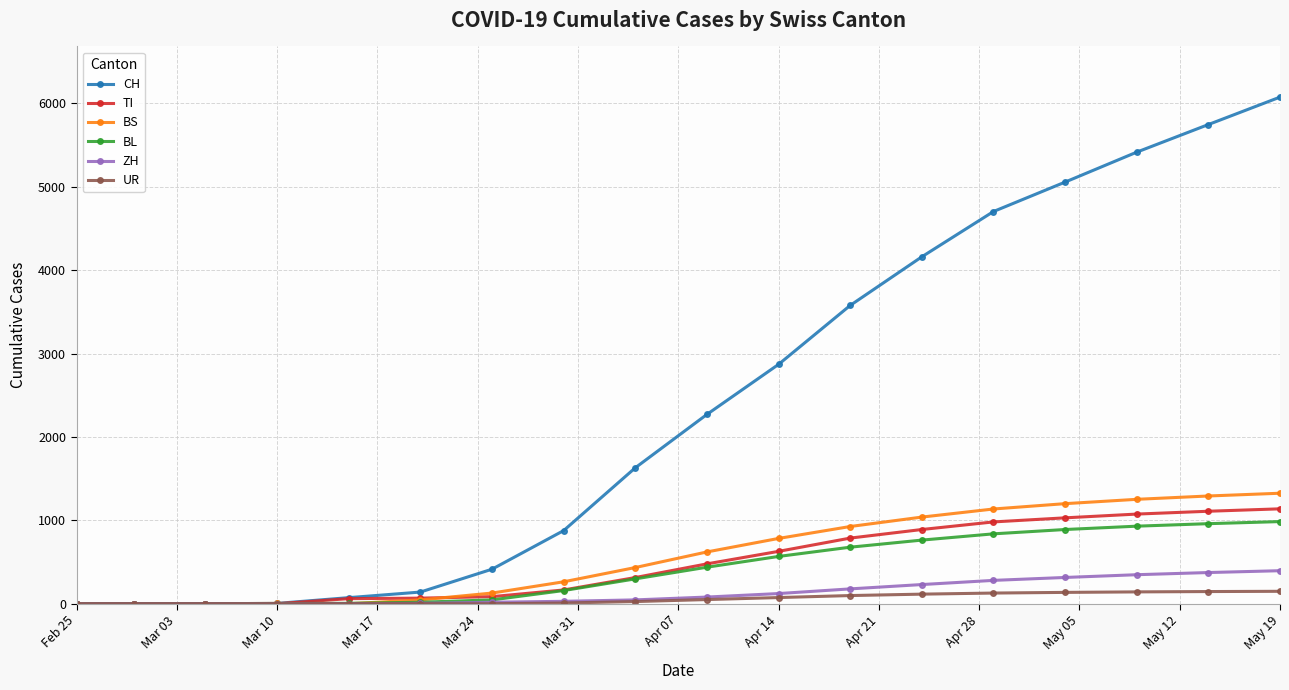

Which series has the largest range (max minus min)?

CH